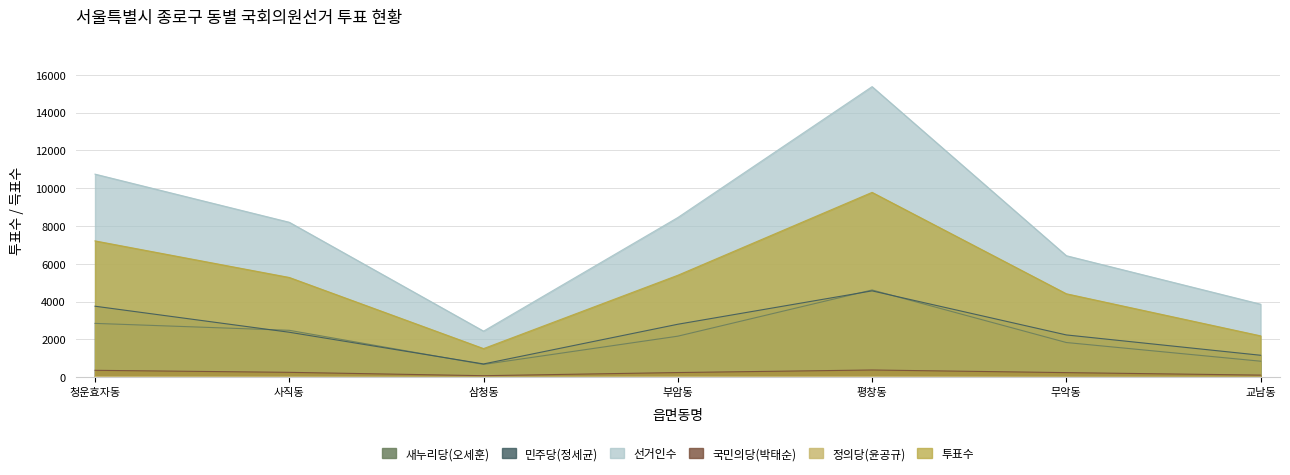

True or false: 민주당(정세균) has more than 1 points higher than both neighbors.

False